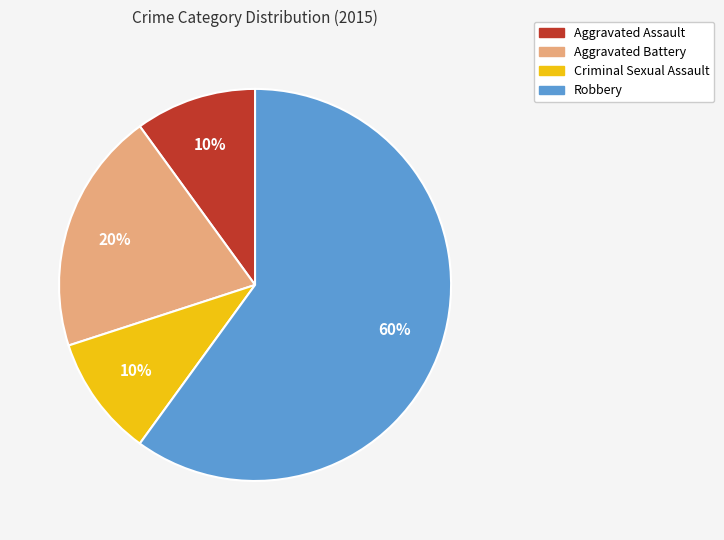

Which category has the biggest portion of the pie?

Robbery